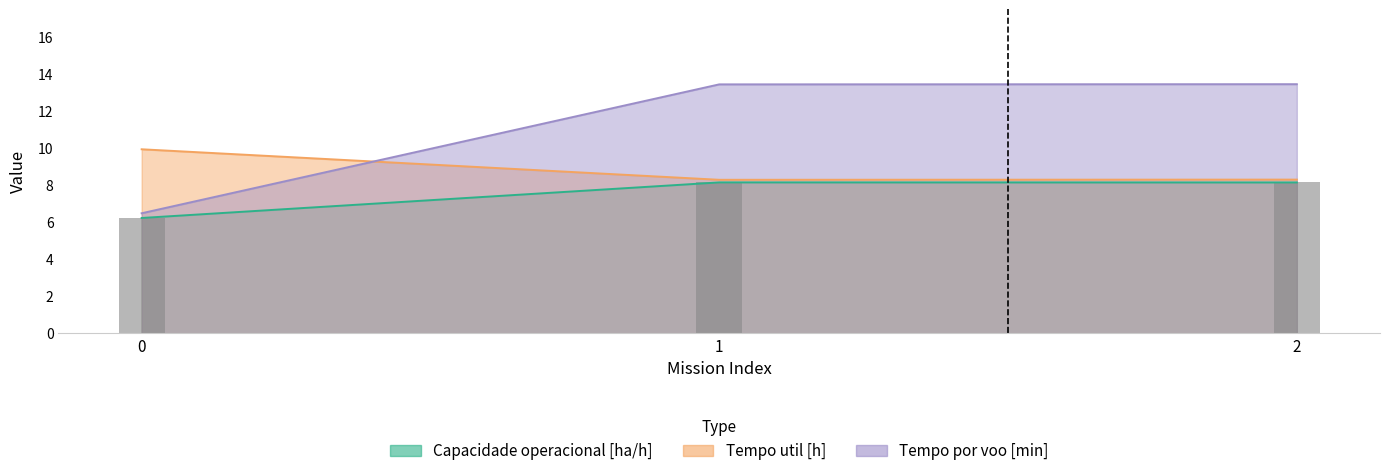

What is the difference between the second highest and minimum values in the Tempo por voo [min] series?

7.0